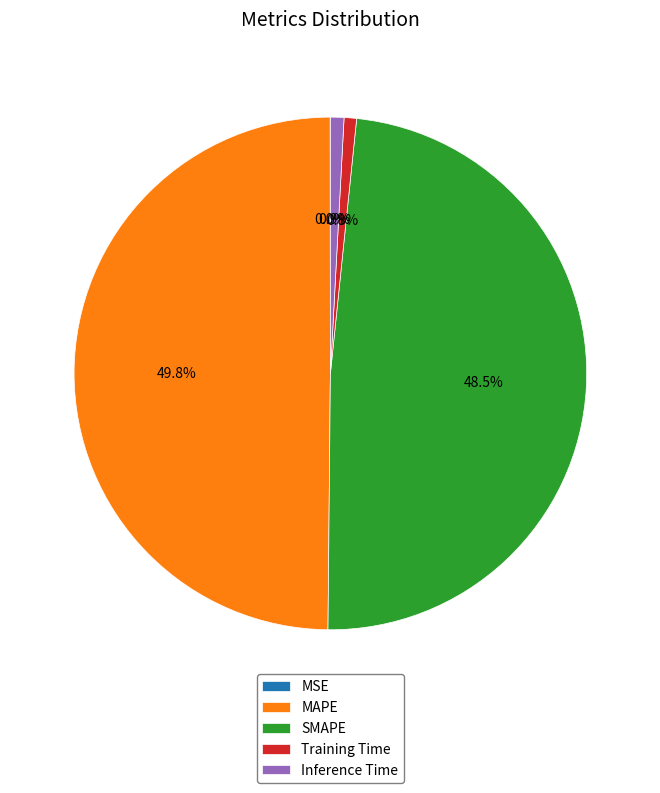

Is Training Time the majority of the pie?

No